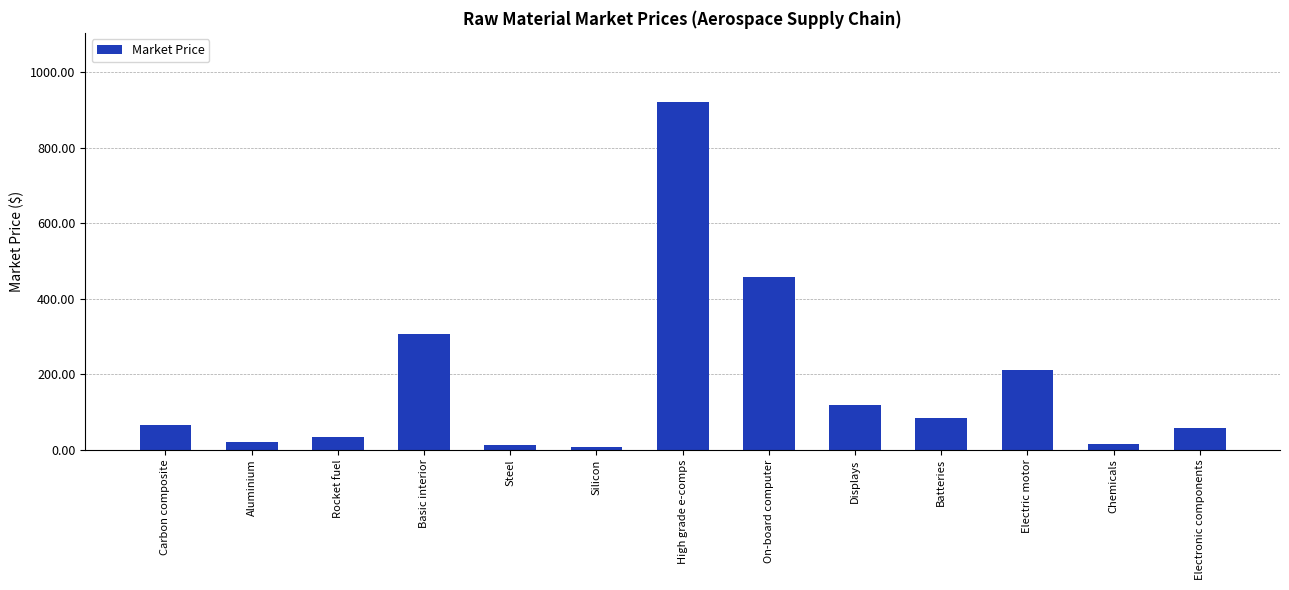

What is the label of the 12th bar from the left?

Chemicals